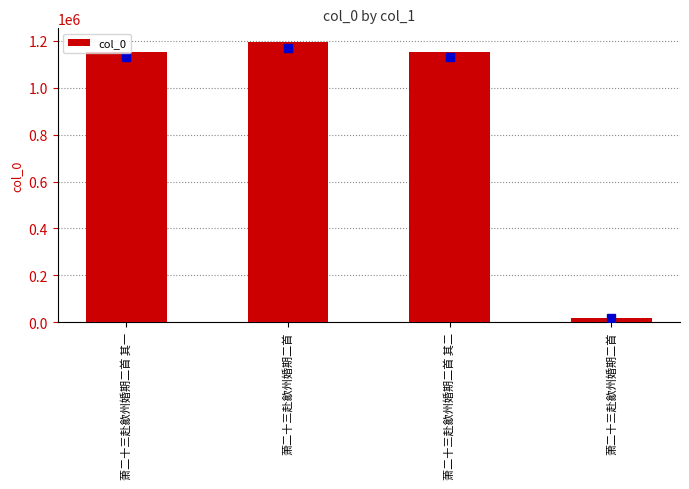

What is the maximum value shown in the chart?

1193762